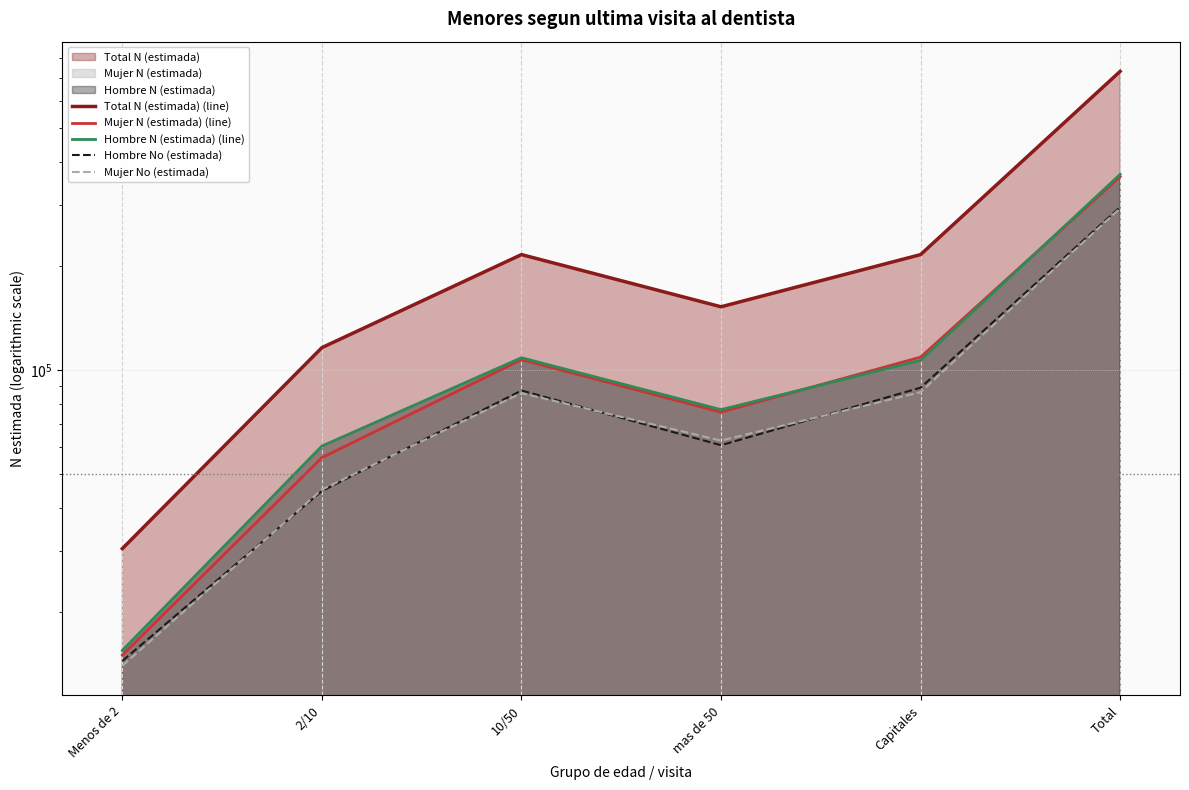

Is it true that Mujer N (estimada) (line) equals 545131 at Total?

False